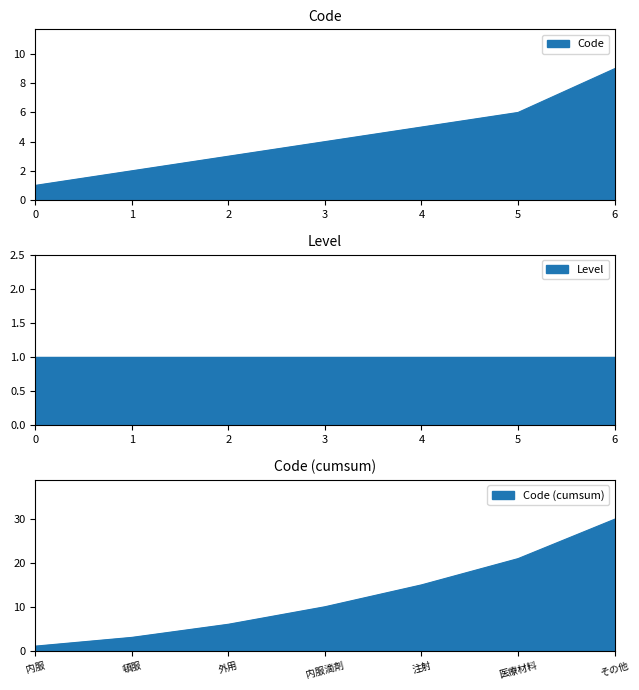

True or false: the data has more than 0 interior local peaks.

False